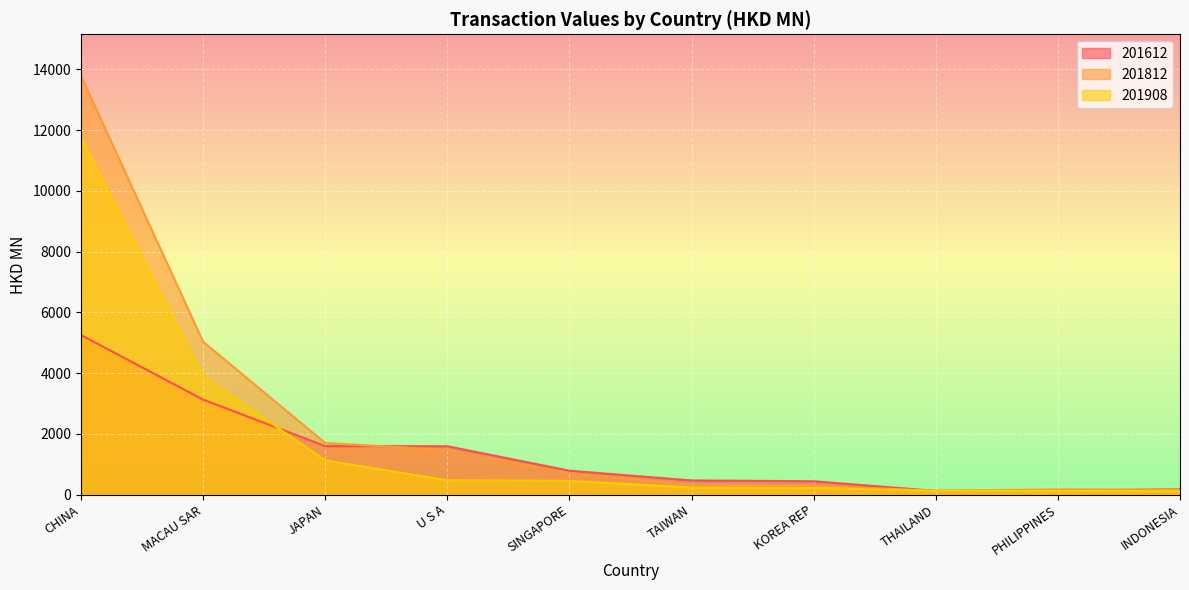

At which category does the chart reach its minimum across all series?

INDONESIA